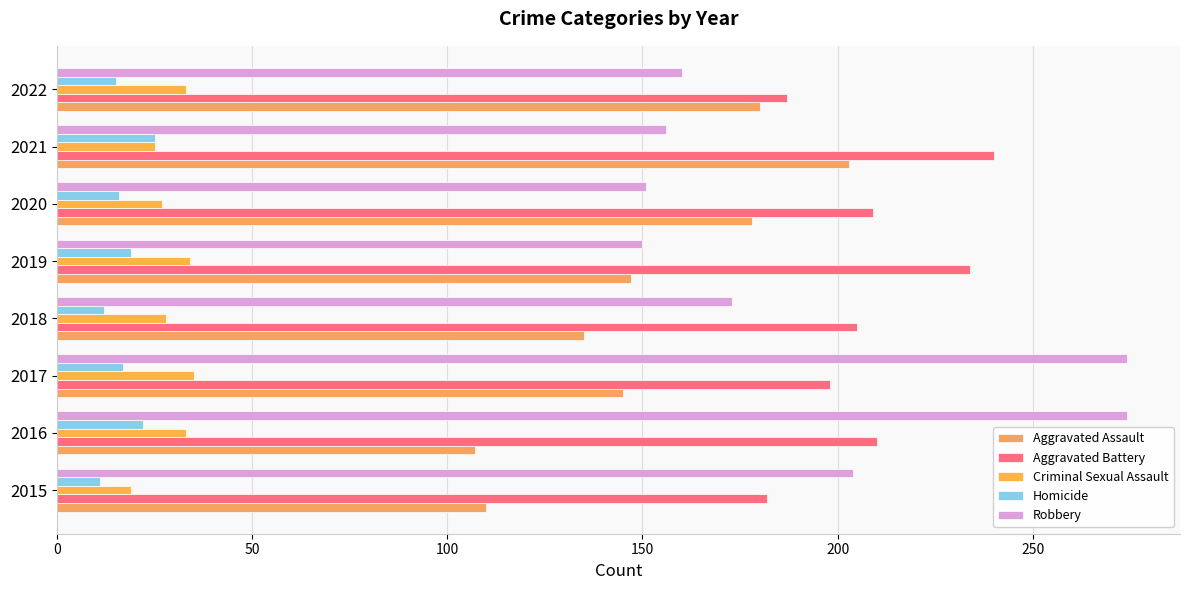

At which category is the sum across all series the highest?

2017